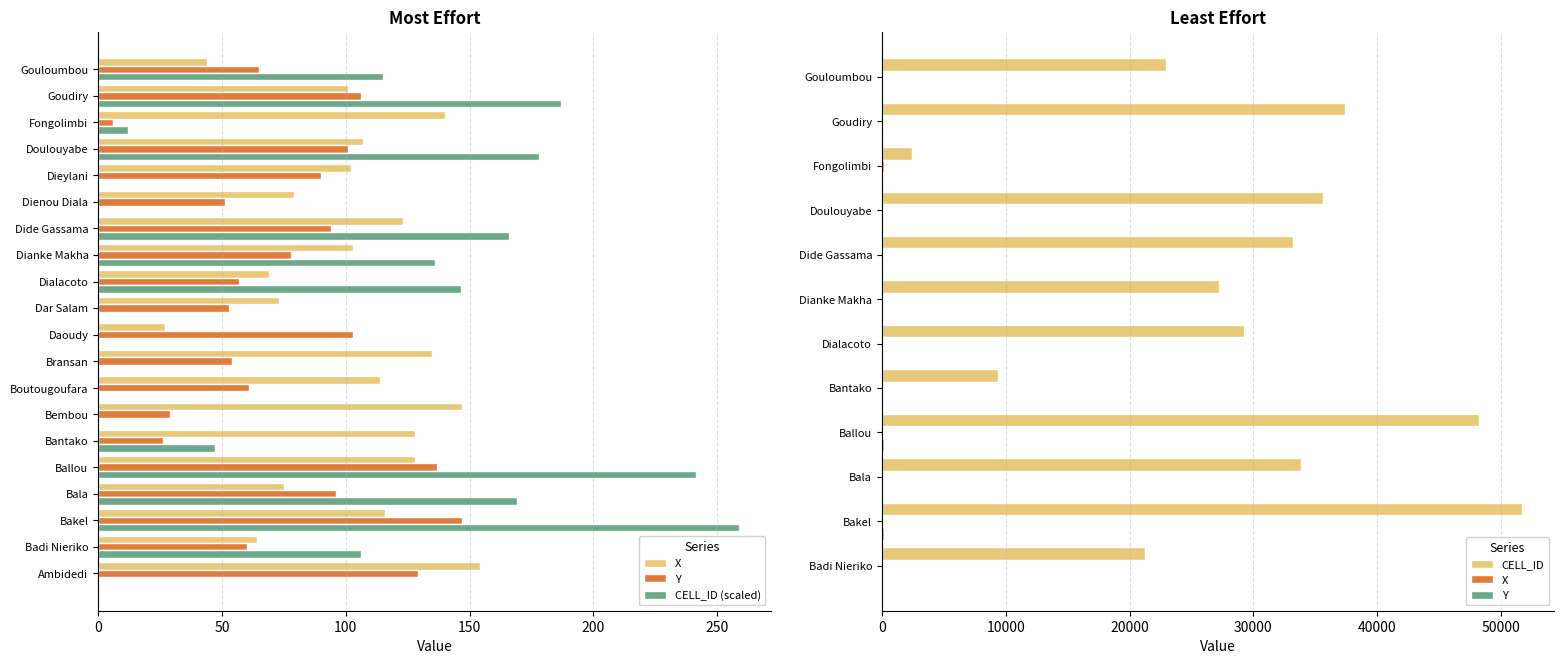

True or false: Y has a value of 57.0 at Dialacoto.

True